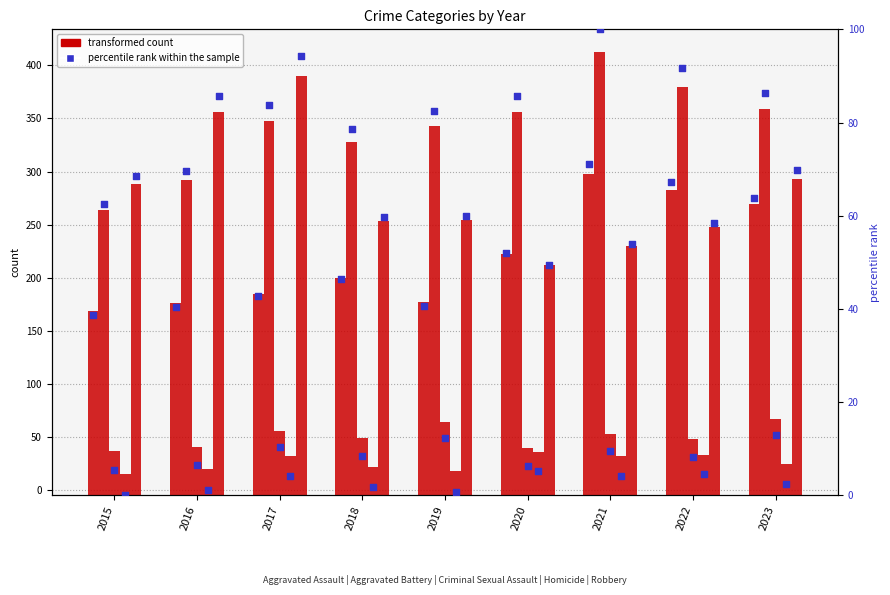

Which series reaches the maximum Y coordinate?

Aggravated Battery